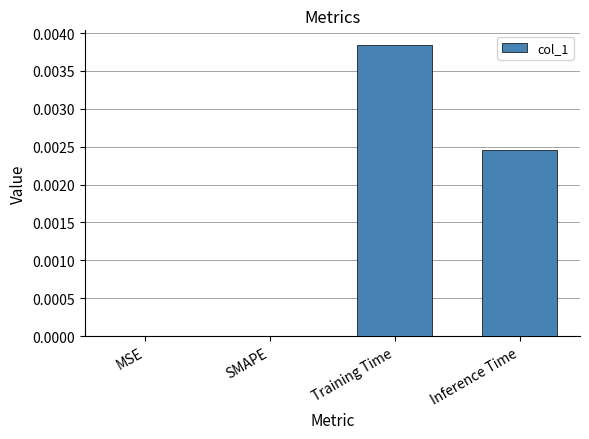

Is it true that the value at SMAPE is 0.0?

True